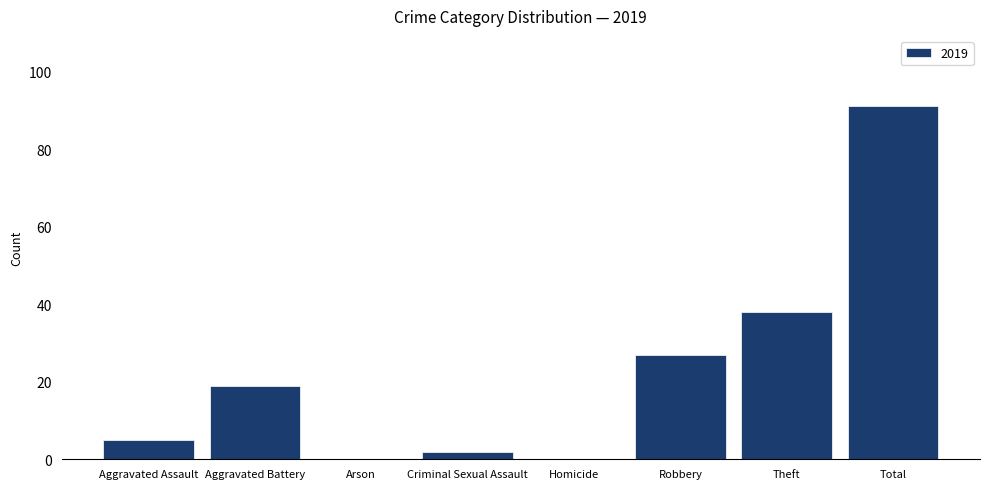

What is the change in value from Aggravated Assault to Total?

+86